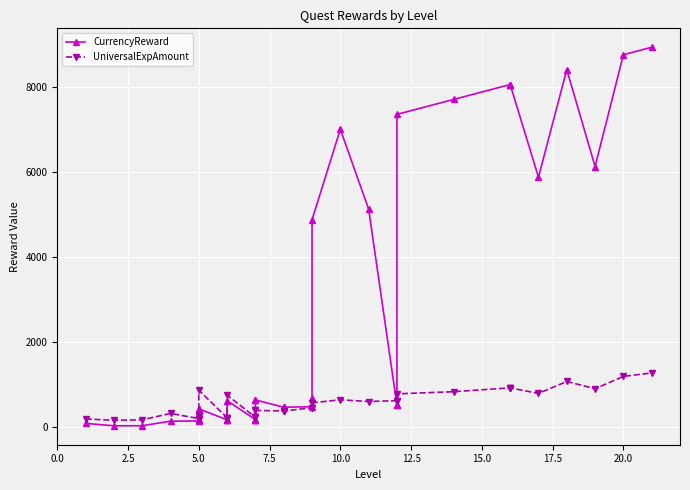

The CurrencyReward series shows 5378 at 31. True or false?

False